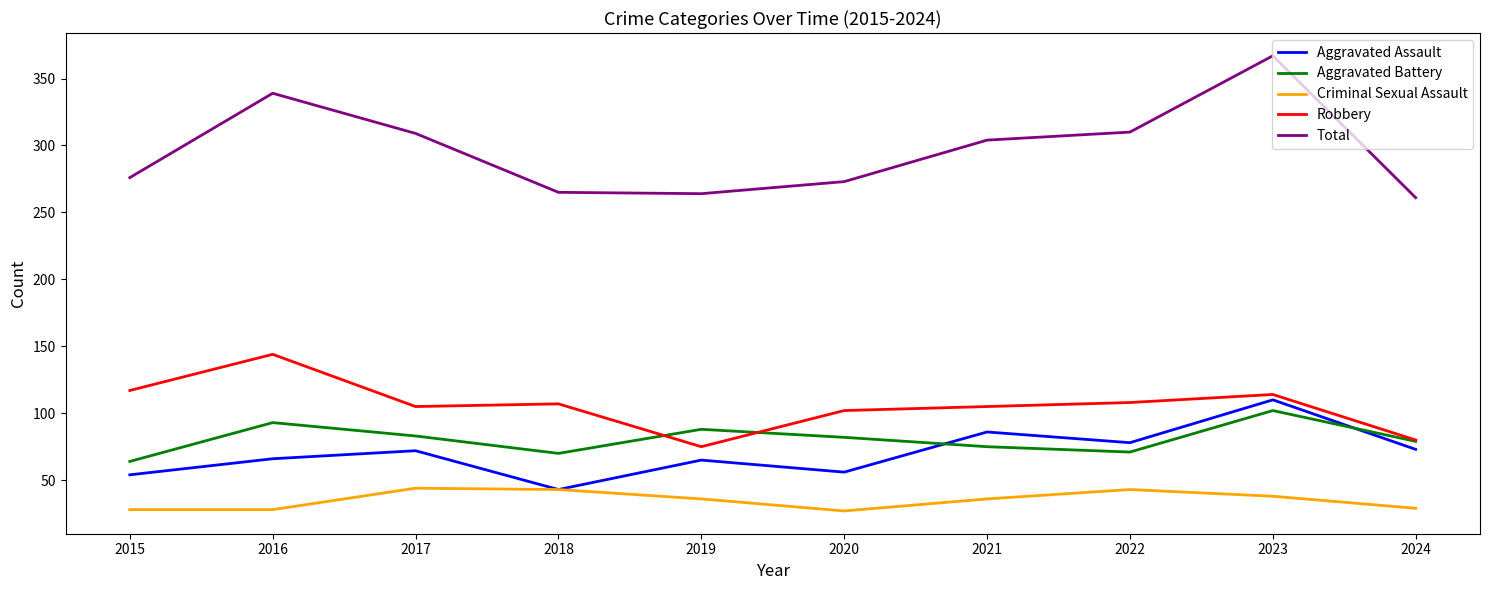

Read the Robbery value at 2023.

114